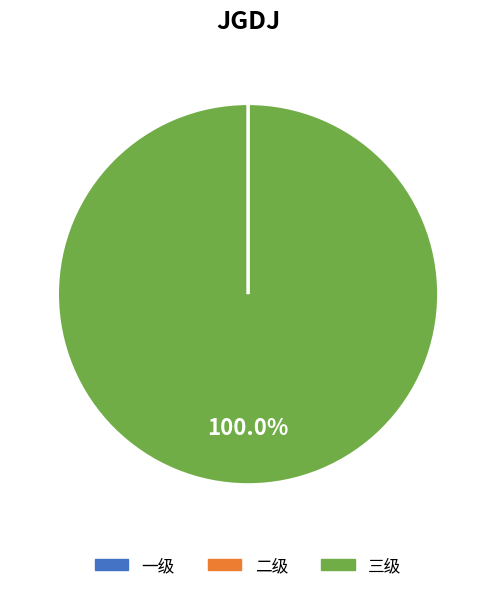

What is the largest slice in the pie chart?

三级